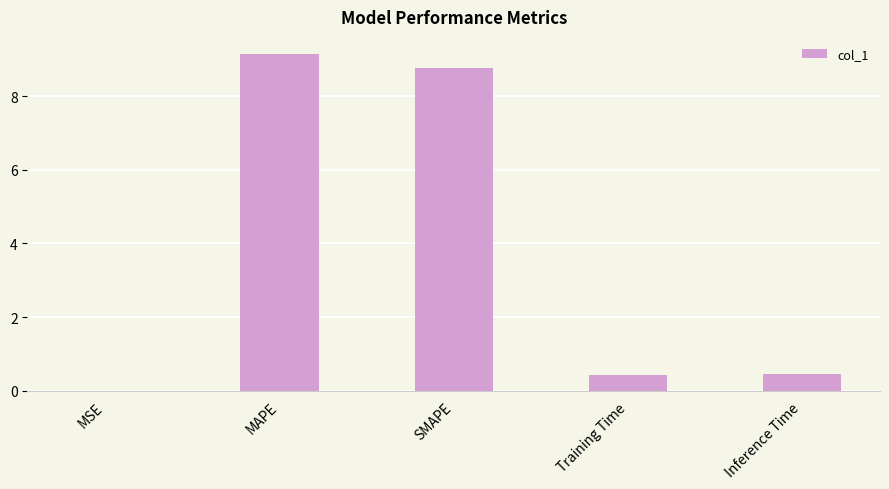

What is the sum of all values?

18.8